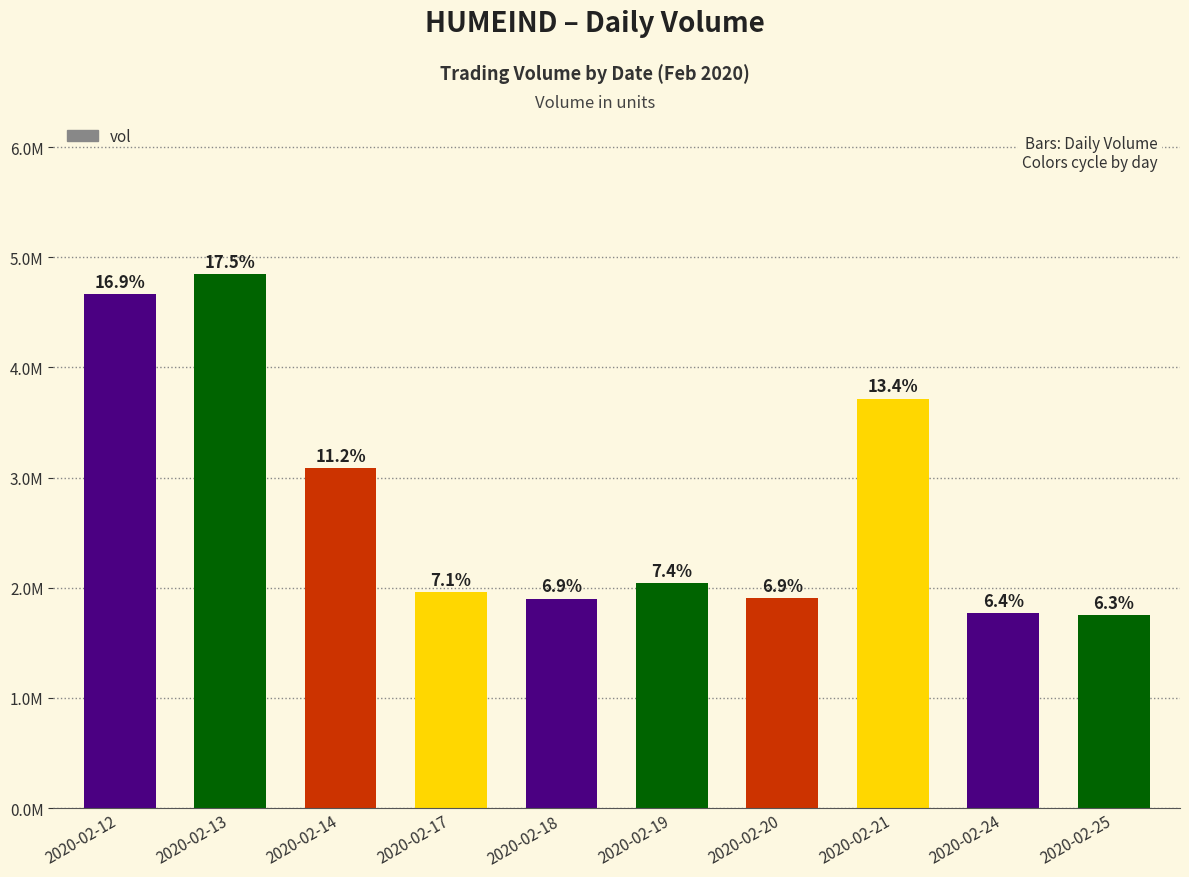

The value at 2020-02-19 is 529120. True or false?

False